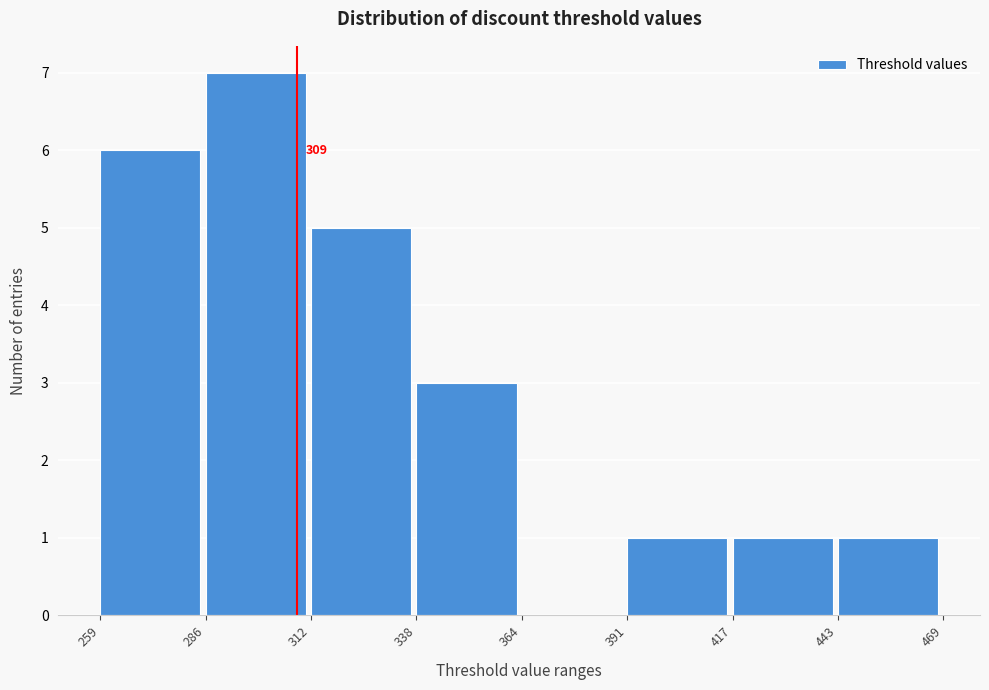

Which range on the x-axis has the tallest bar?

286 to 312